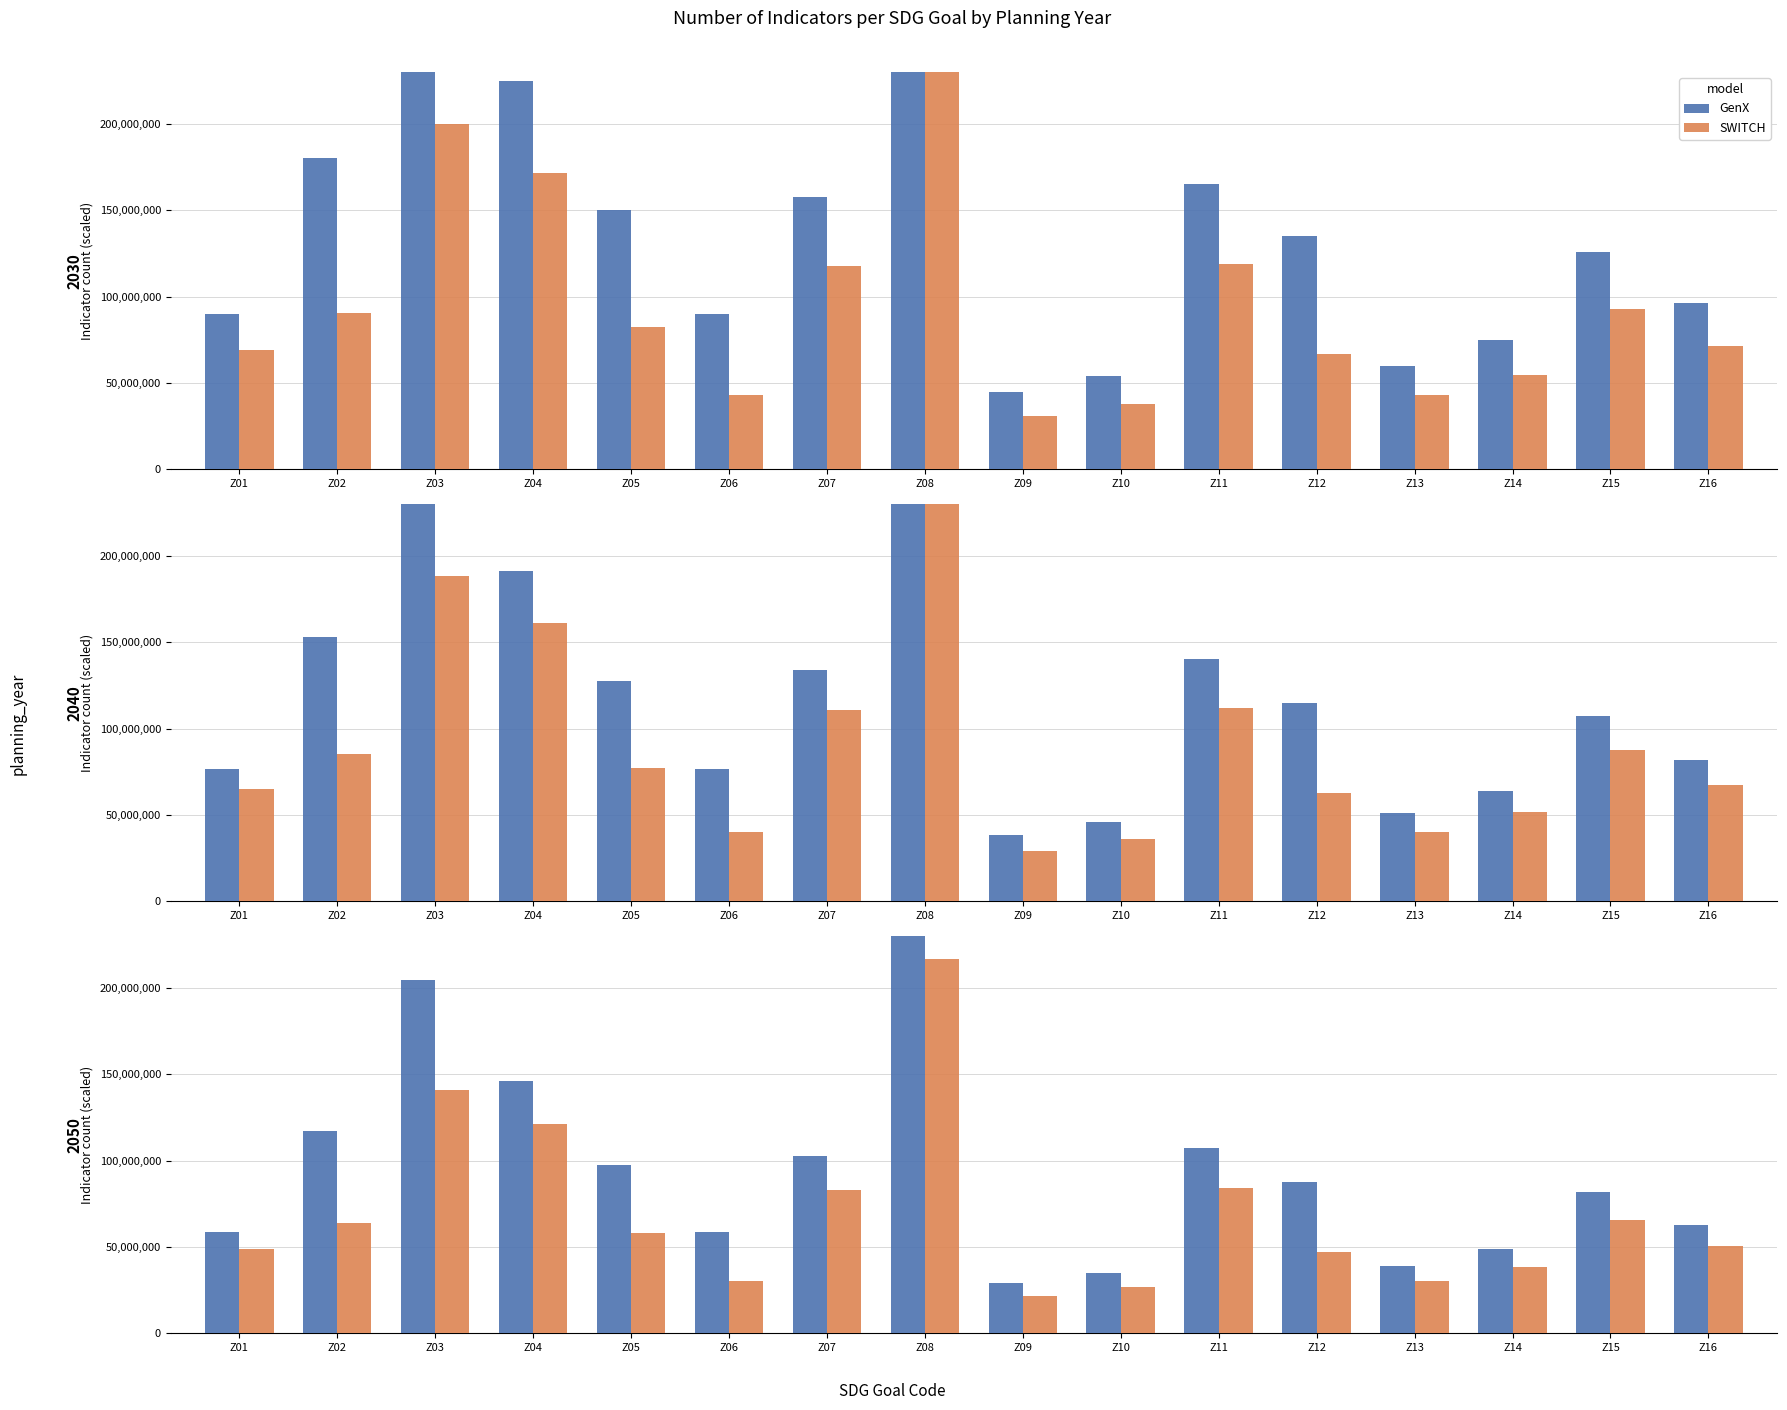

Which category has the highest value in the SWITCH series?

Z08